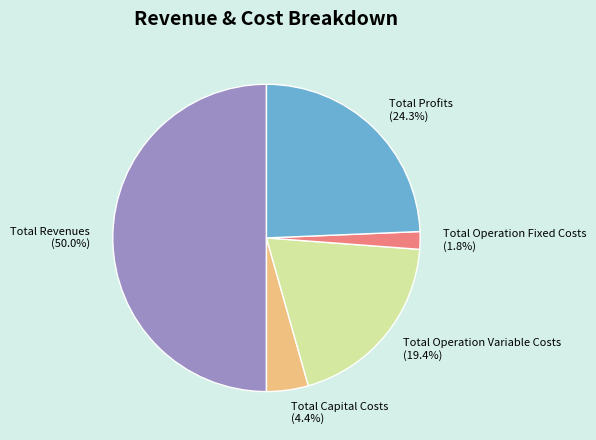

To the nearest percent, what portion does Total Operation Fixed Costs represent?

2%